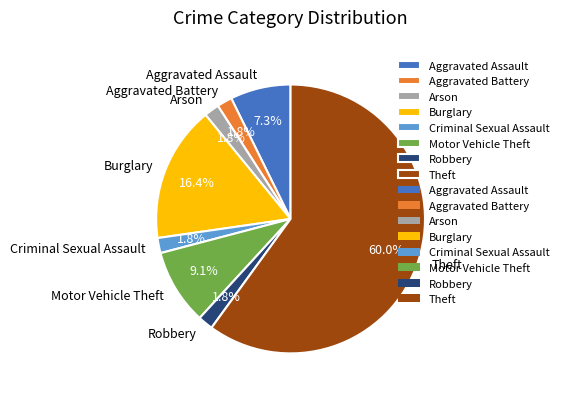

What is the majority slice?

Theft